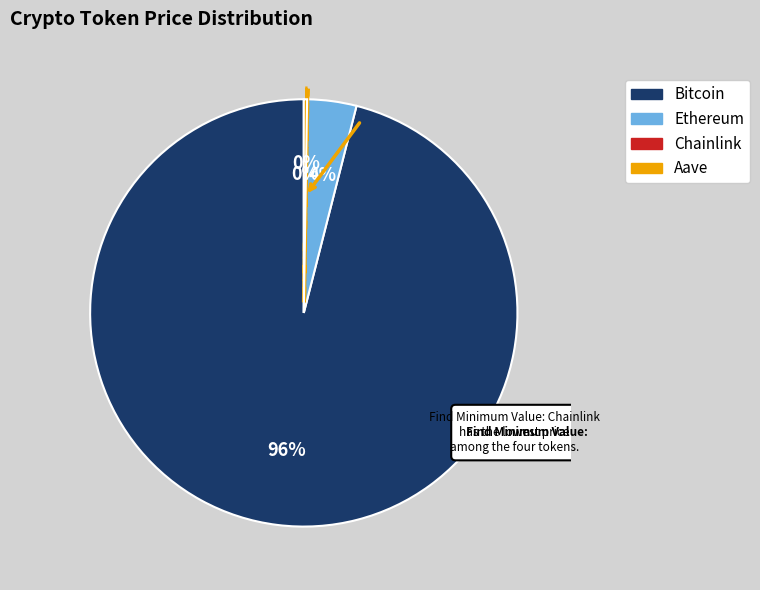

Does any single category account for the majority?

Yes